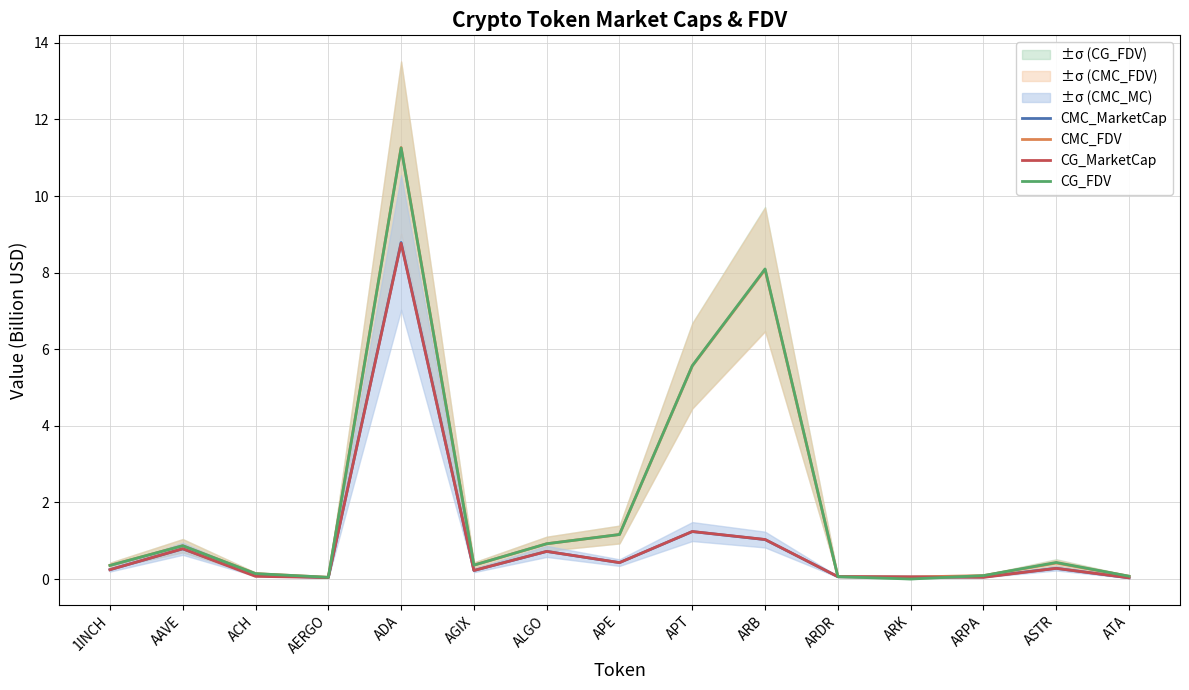

Reading right to left, what are all the values shown in this chart?

CMC_MarketCap: ATA=0.0	ASTR=0.3	ARPA=0.1	ARK=0.1	ARDR=0.1	ARB=1.0	APT=1.2	APE=0.4	ALGO=0.7	AGIX=0.2	ADA=8.8	AERGO=0.0	ACH=0.1	AAVE=0.8	1INCH=0.2
CMC_FDV: ATA=0.1	ASTR=0.4	ARPA=0.1	ARK=0.1	ARDR=0.1	ARB=8.1	APT=5.6	APE=1.2	ALGO=0.9	AGIX=0.4	ADA=11.3	AERGO=0.0	ACH=0.1	AAVE=0.9	1INCH=0.4
CG_MarketCap: ATA=0.0	ASTR=0.3	ARPA=0.0	ARK=0.1	ARDR=0.1	ARB=1.0	APT=1.2	APE=0.4	ALGO=0.7	AGIX=0.2	ADA=8.8	AERGO=0.0	ACH=0.1	AAVE=0.8	1INCH=0.2
CG_FDV: ATA=0.1	ASTR=0.4	ARPA=0.1	ARK=0.0	ARDR=0.1	ARB=8.1	APT=5.6	APE=1.2	ALGO=0.9	AGIX=0.4	ADA=11.3	AERGO=0.0	ACH=0.1	AAVE=0.9	1INCH=0.4